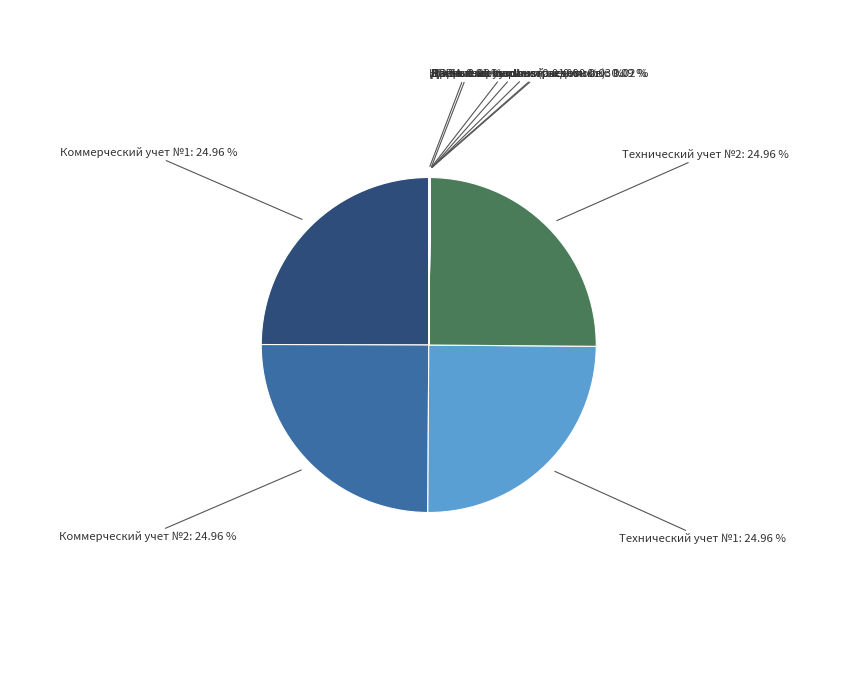

Approximately how many times larger is the value at Технический учет №1 compared to Коммерческий учет №2?

1.0